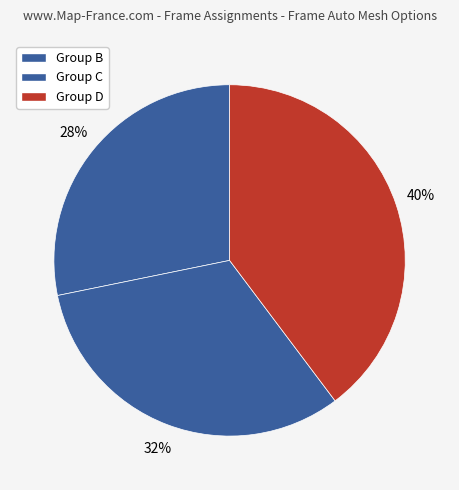

How many segments does this pie chart have?

3